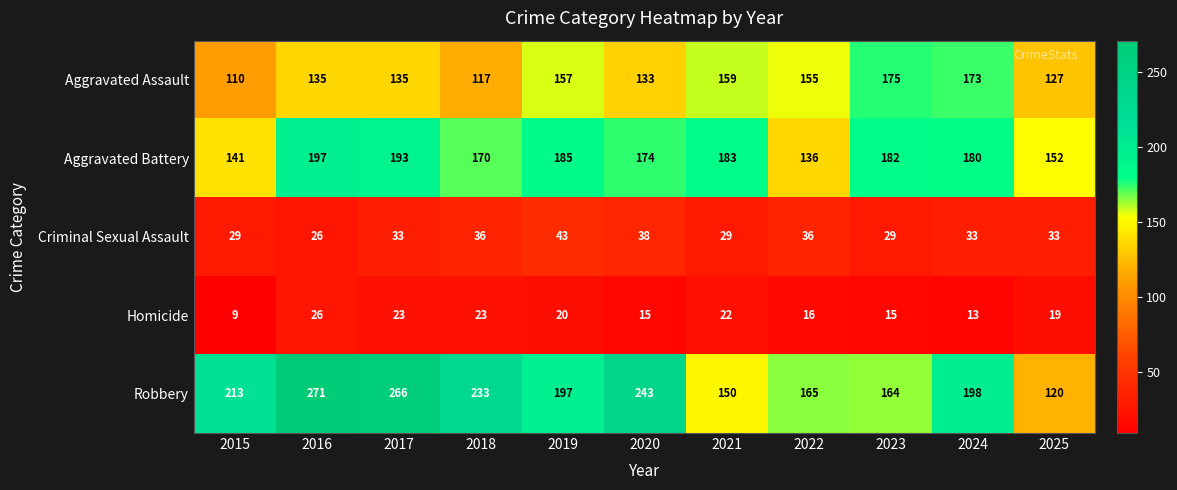

At which category is the sum across all series the highest?

2016